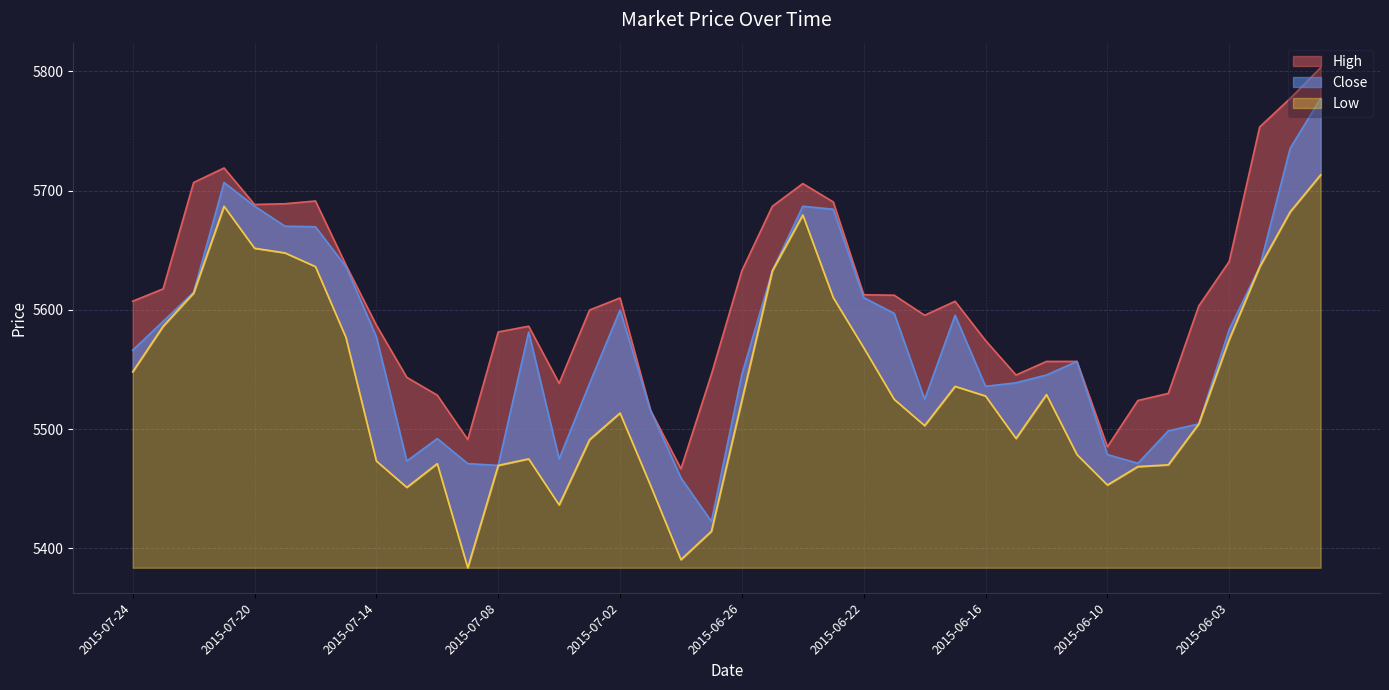

True or false: Low and Close intersect in this chart.

False